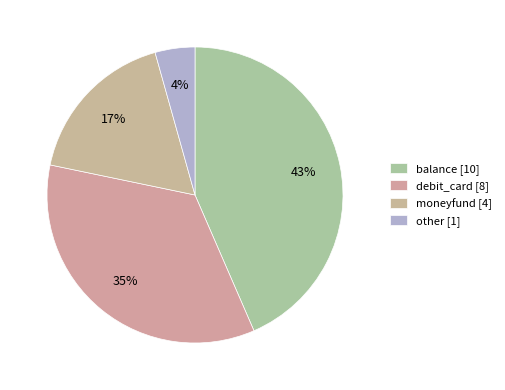

How much of the chart is everything except debit_card?

65.2%